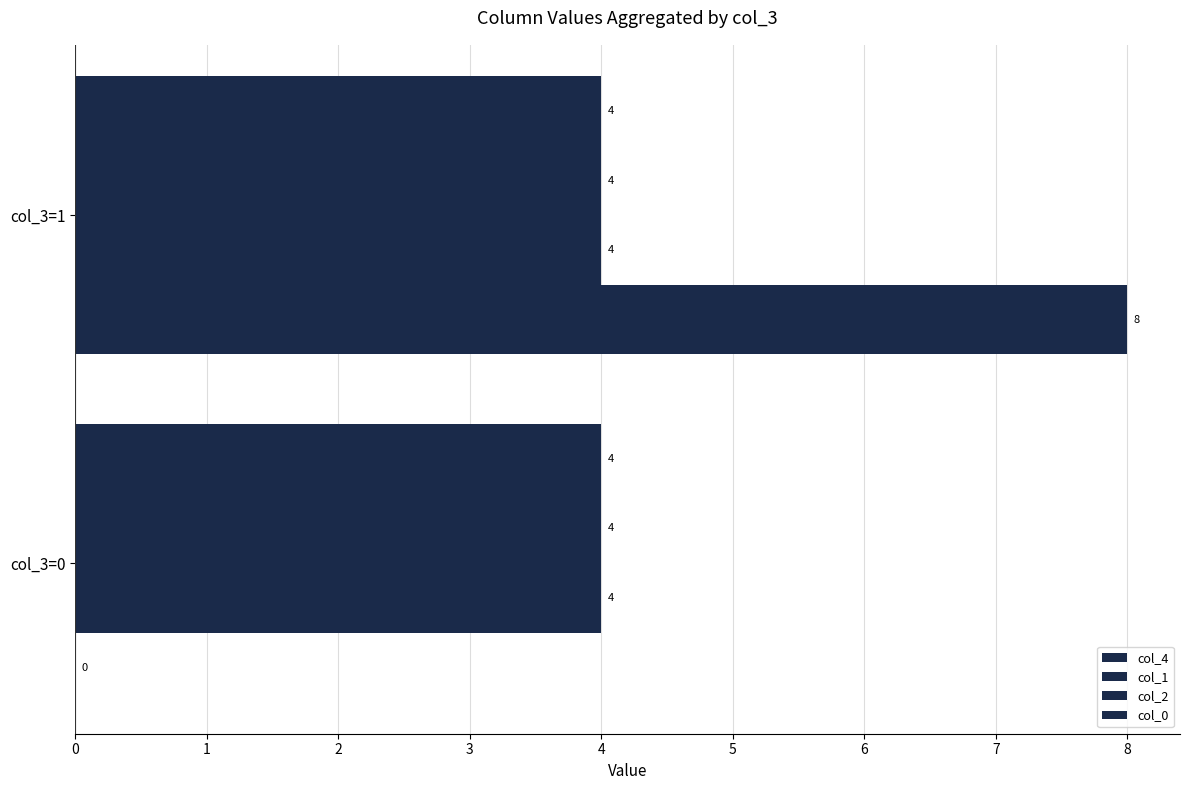

Rank the series by their maximum value, from highest to lowest.

col_4, col_2, col_1, col_0